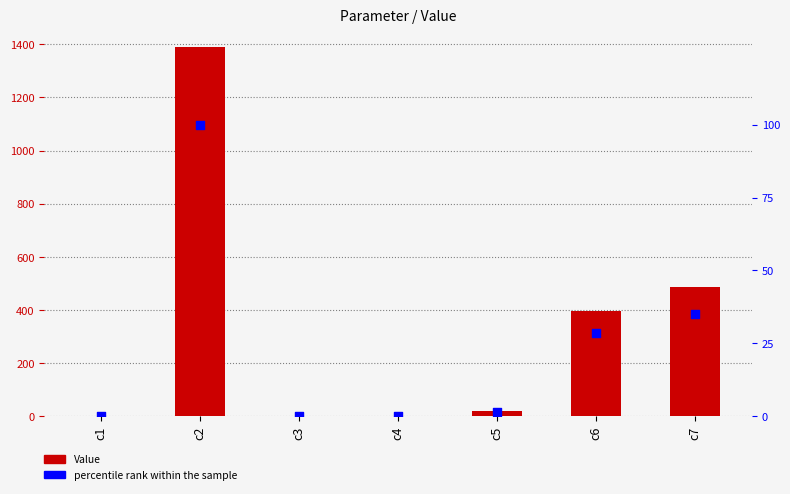

What are all the series names shown in the legend?

Value, percentile rank within the sample